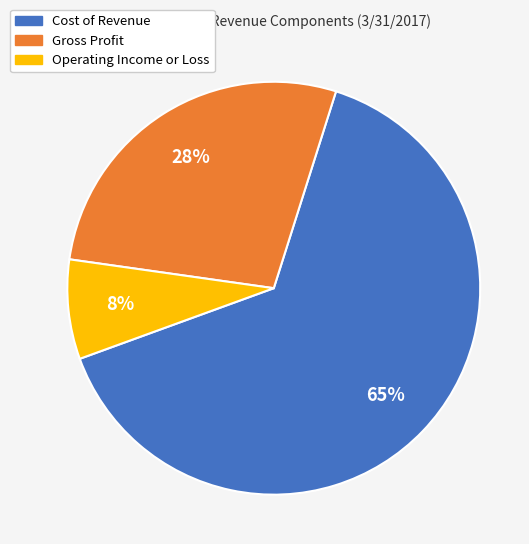

Which slice is the smallest?

Operating Income or Loss